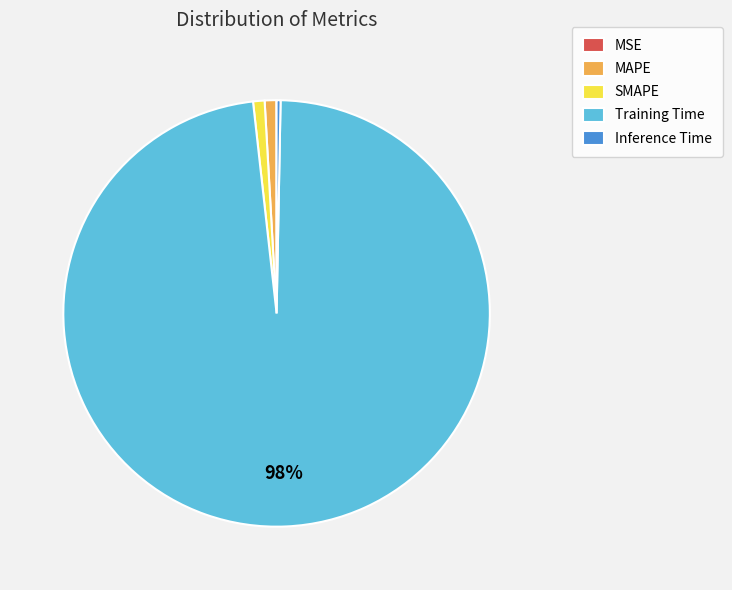

Does any single category account for the majority?

Yes